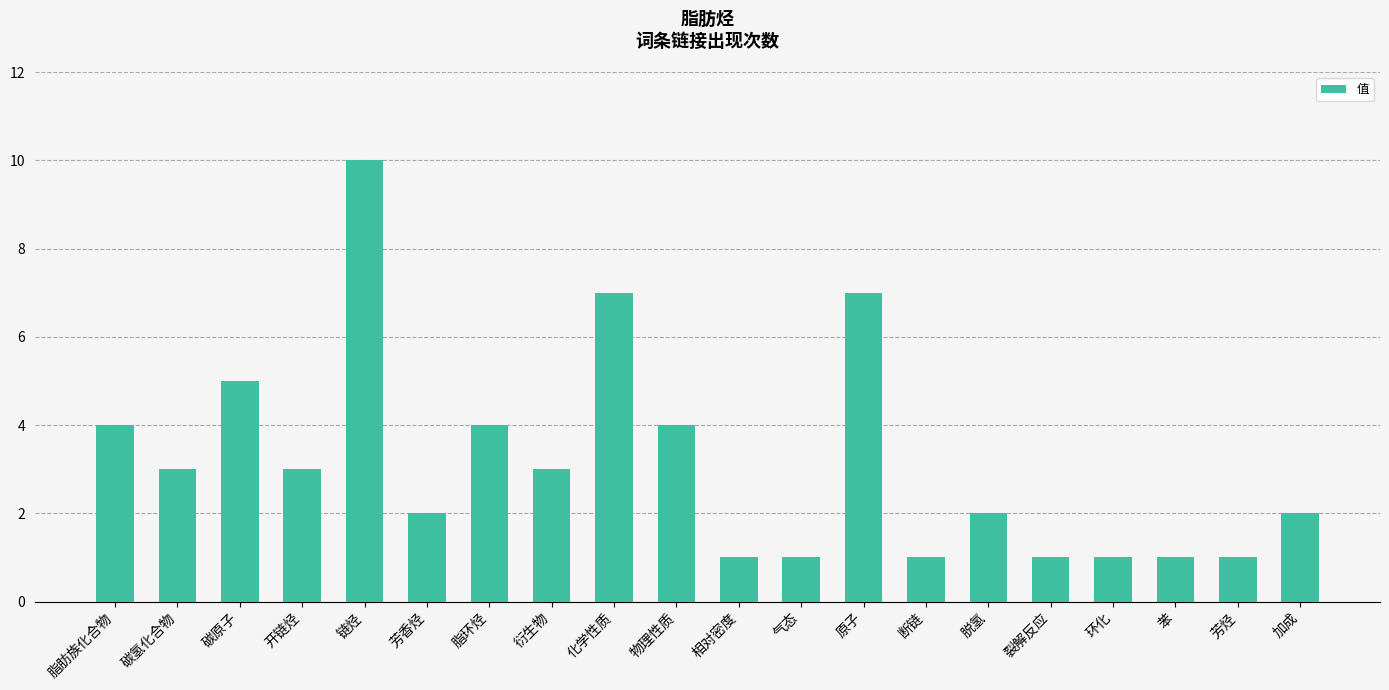

What is the value of the 9th bar from the left?

7